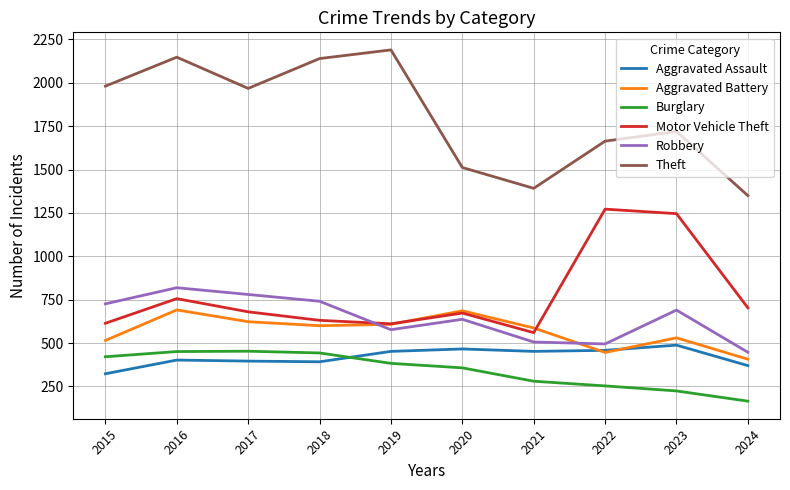

What is the spread (max minus min) of values at 2016?

1746